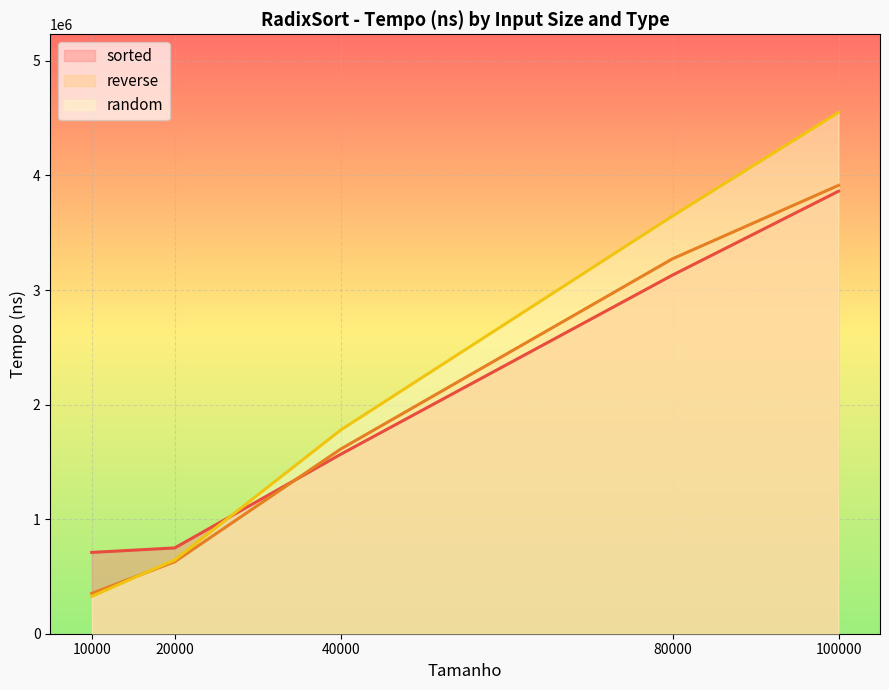

Is it true that reverse equals 6073960 at 100000?

False